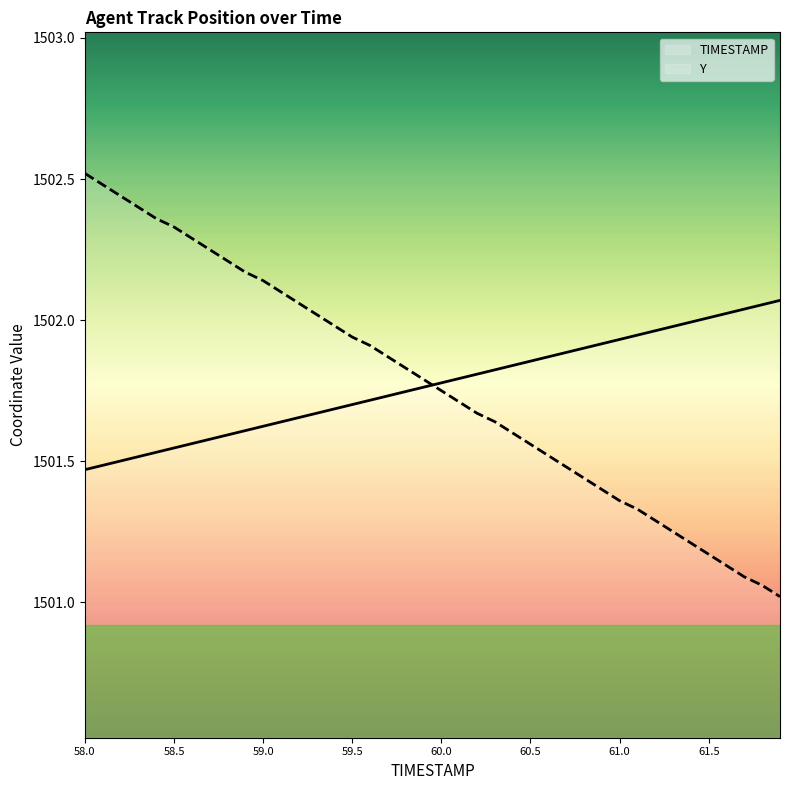

At which category is the sum across all series the highest?

58.0